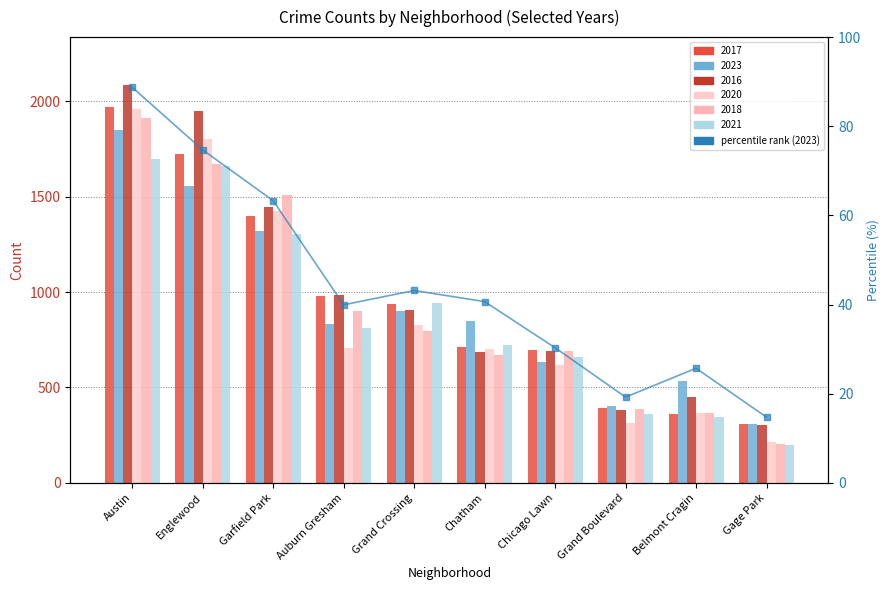

Reading left to right, what are all the values shown in this chart?

88.7	74.7	63.3	39.9	43.1	40.7	30.3	19.2	25.7	14.7